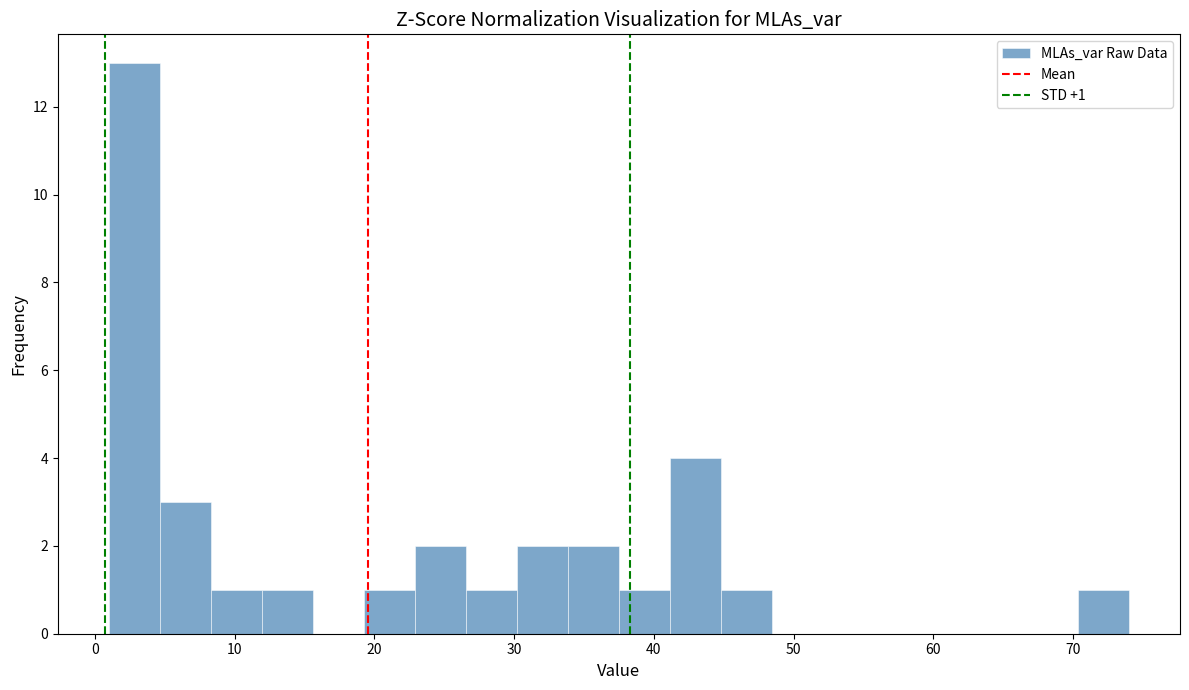

Around what value on the x-axis is the tallest bar? Give the approximate position of its centre, as read against the axis.

3